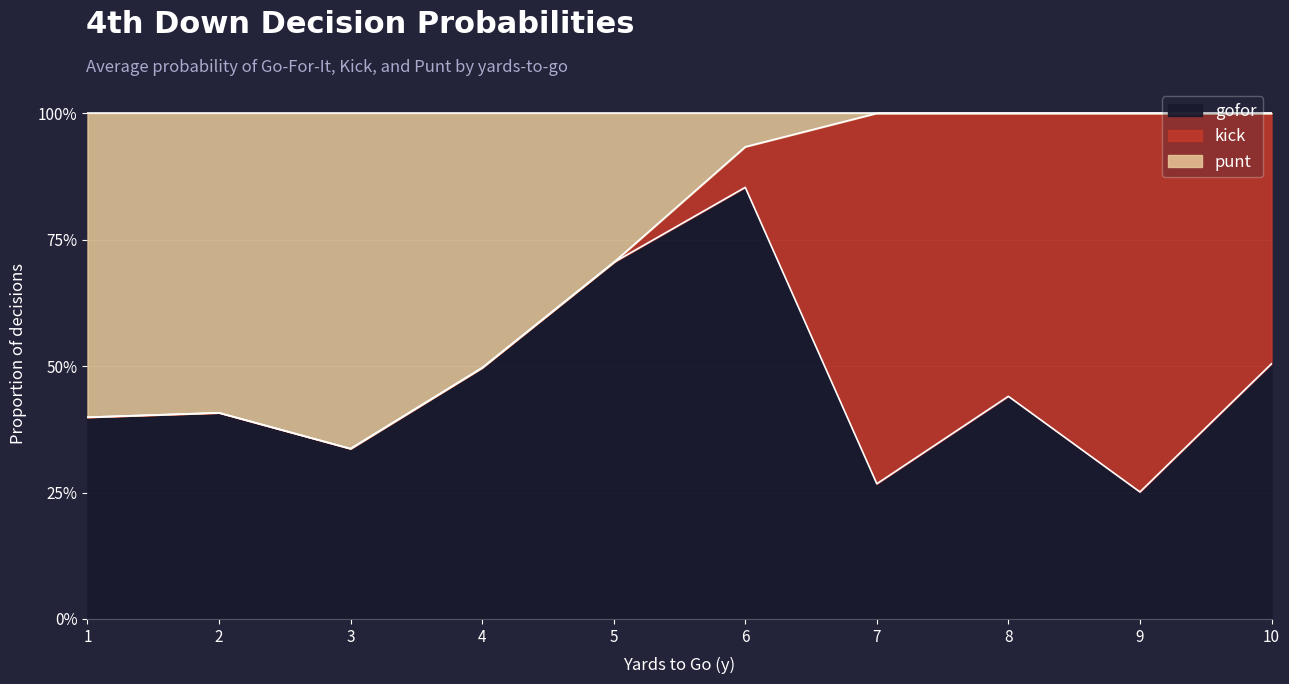

Does the chart have visible grid lines?

Yes